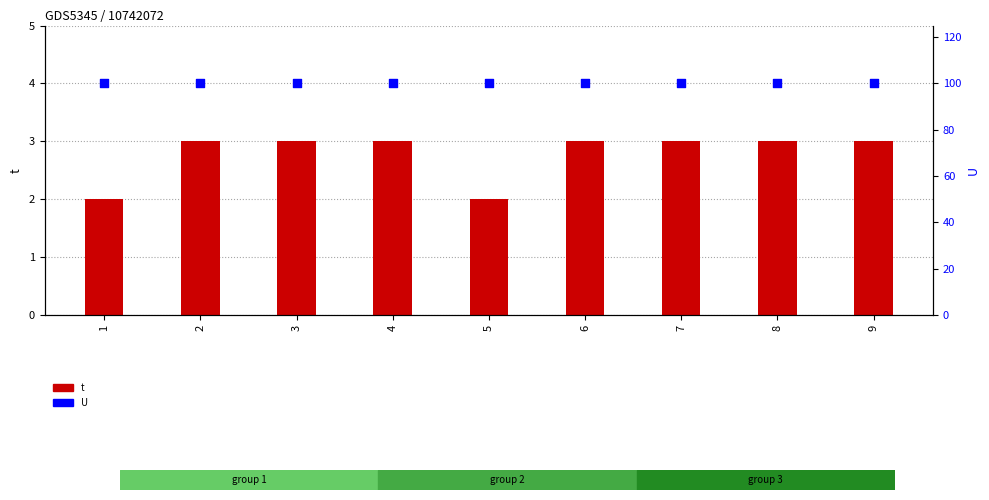

Is the value of t at 9 greater than the value of U at 6?

No